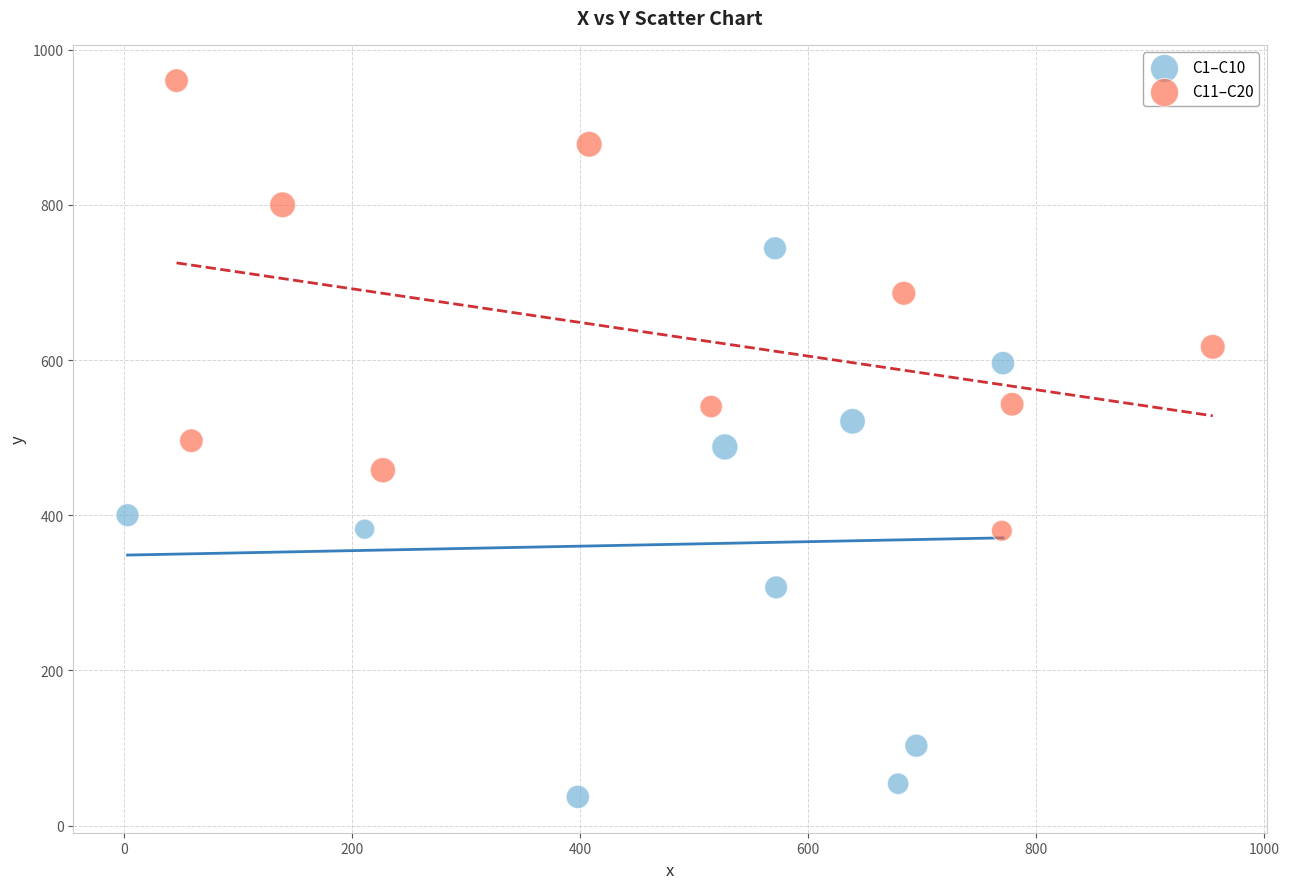

Which series reaches the minimum Y coordinate?

C1–C10